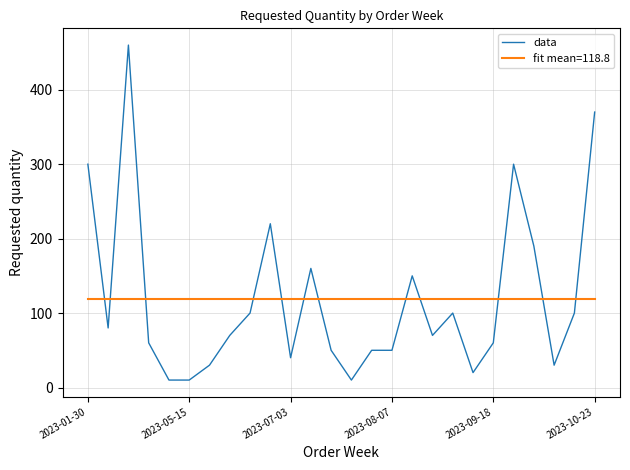

Which series has the widest spread of values?

data